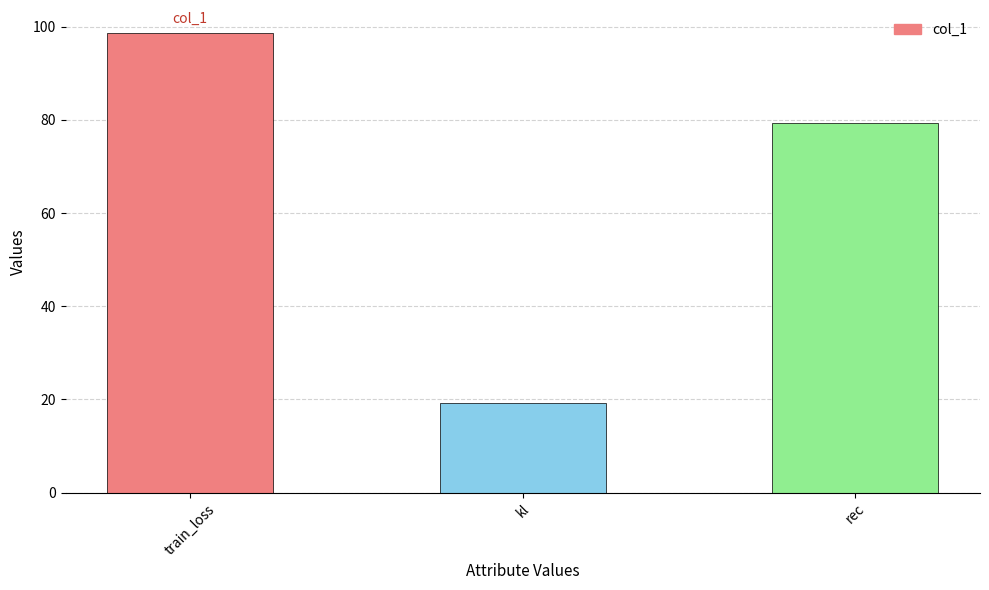

Approximately how many times larger is the value at kl compared to train_loss?

0.2